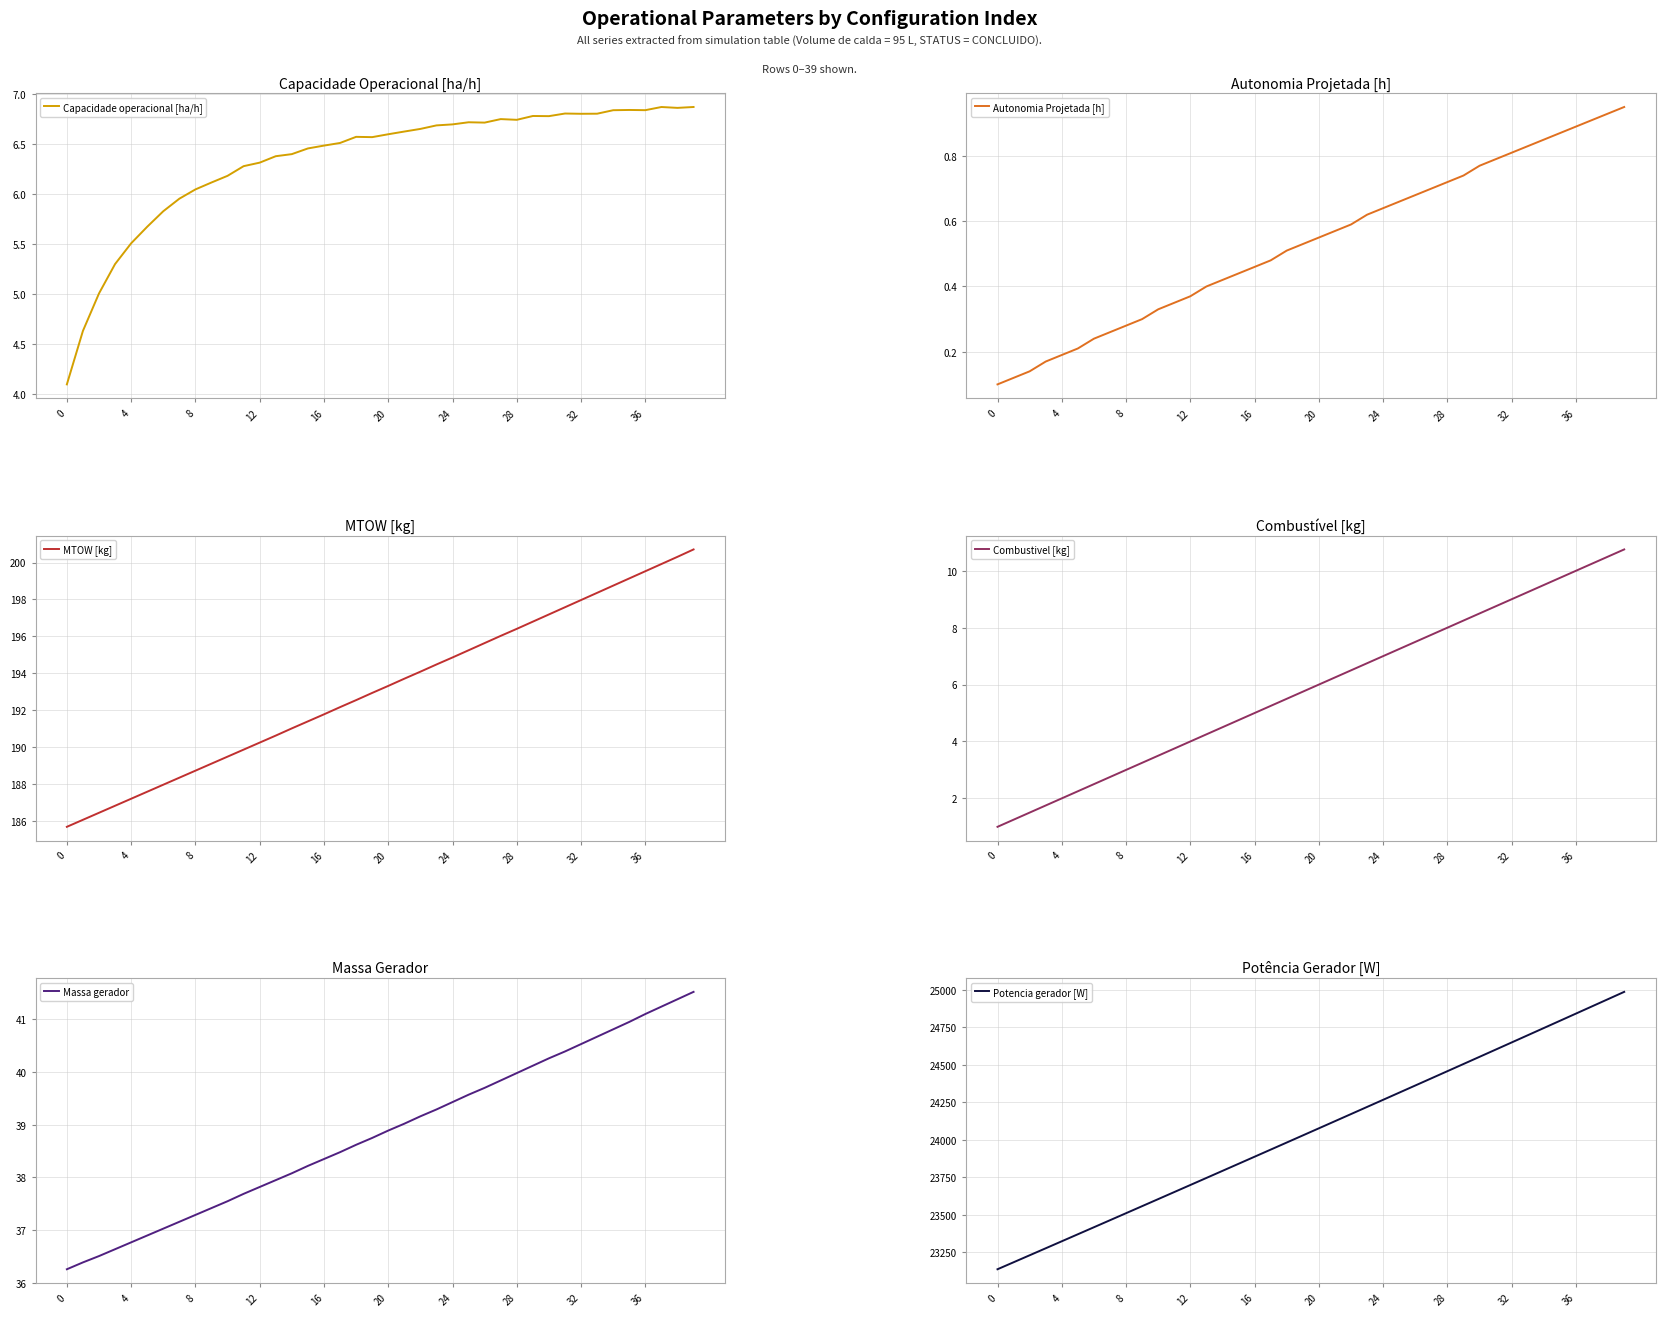

How many categories are shown in the chart?

40